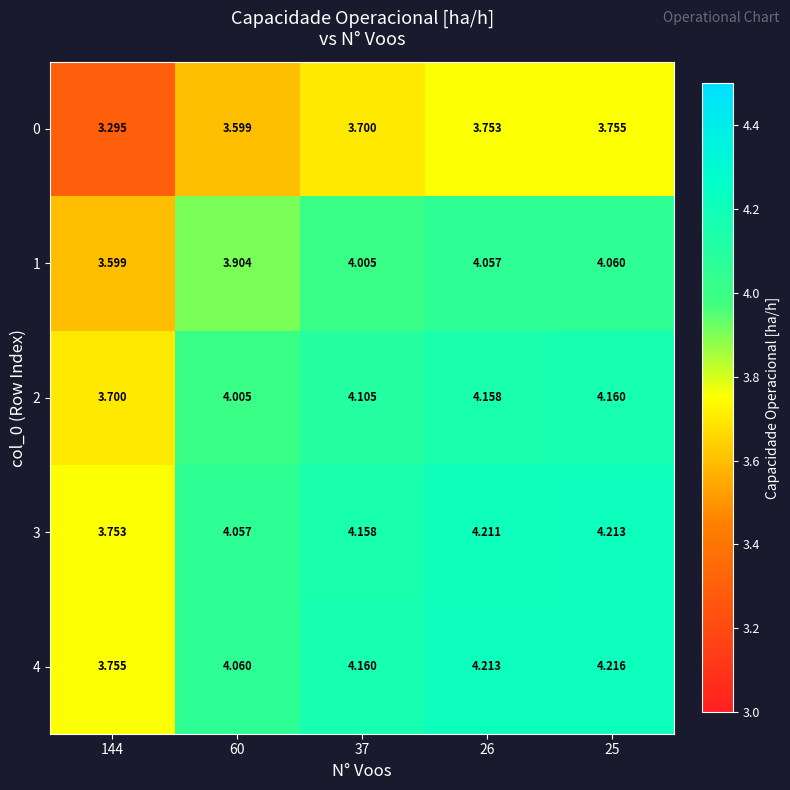

Is the value of 4 at 26 greater than the value of 1 at 26?

Yes